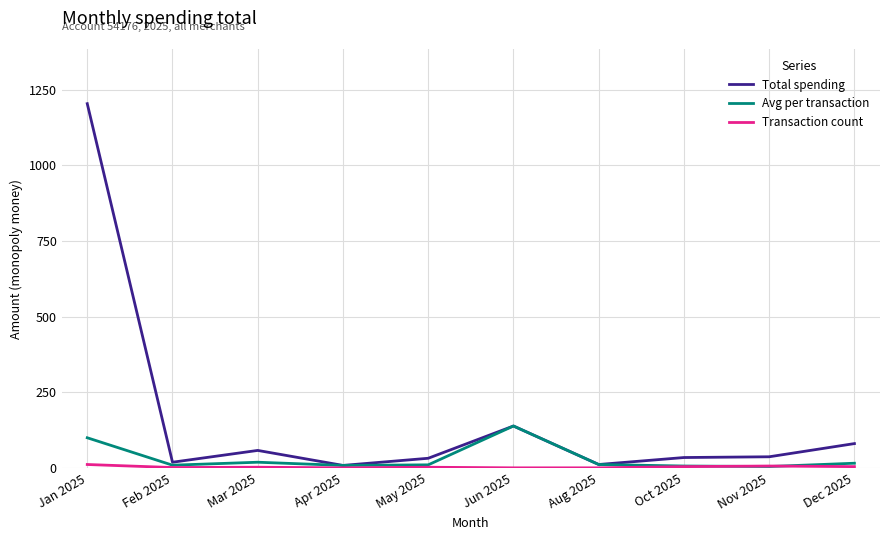

Is the value of Total spending at Jan 2025 greater than the value of Avg per transaction at Apr 2025?

Yes